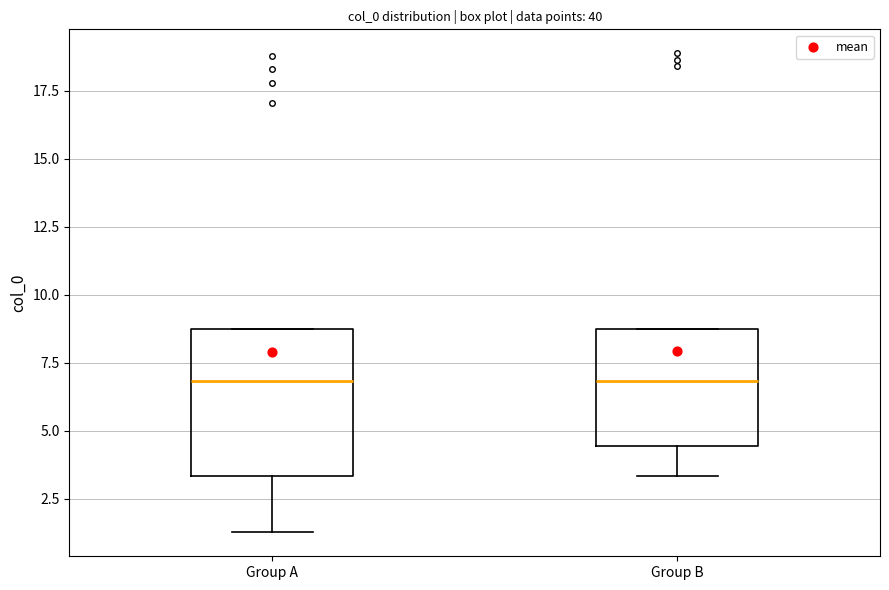

Where does the lower whisker of the box for Group A end on the y-axis? The values are not printed on the chart, so give them approximately, as read against the axis.

1.5